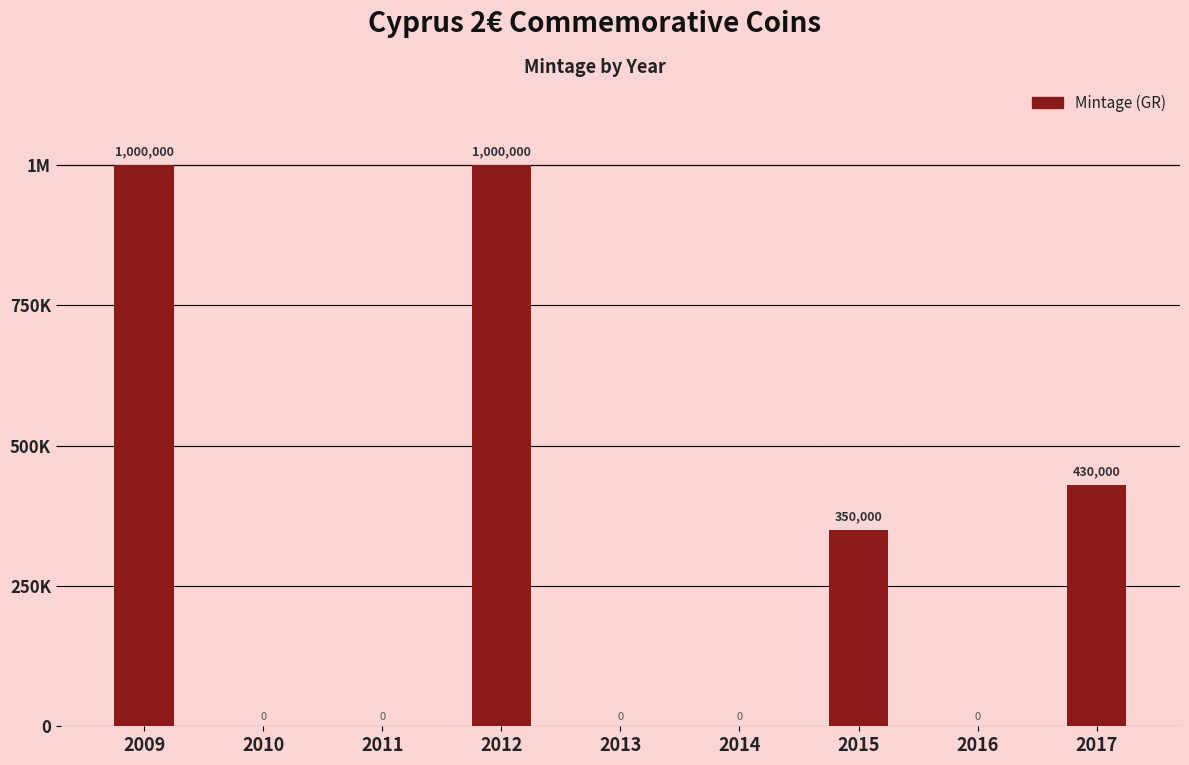

At which label is the value closest to 500000?

2017